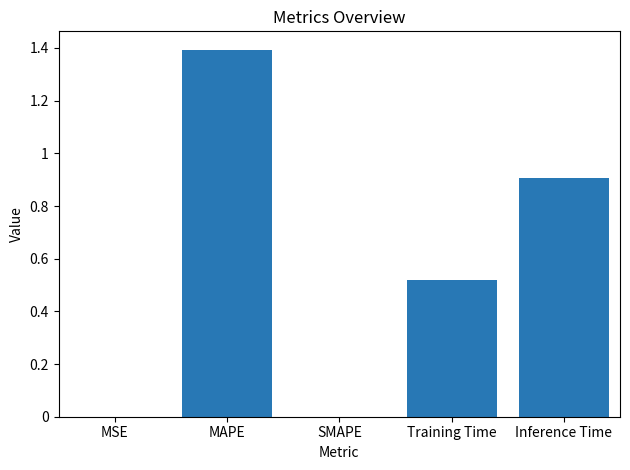

What is the maximum value shown in the chart?

1.4